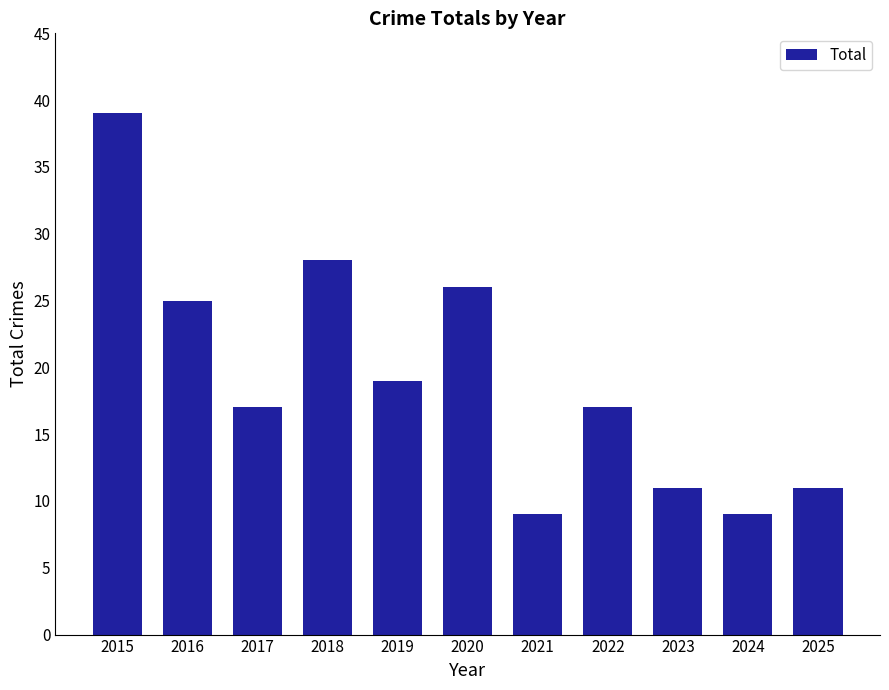

Where is the data nearest to the value 24?

2016